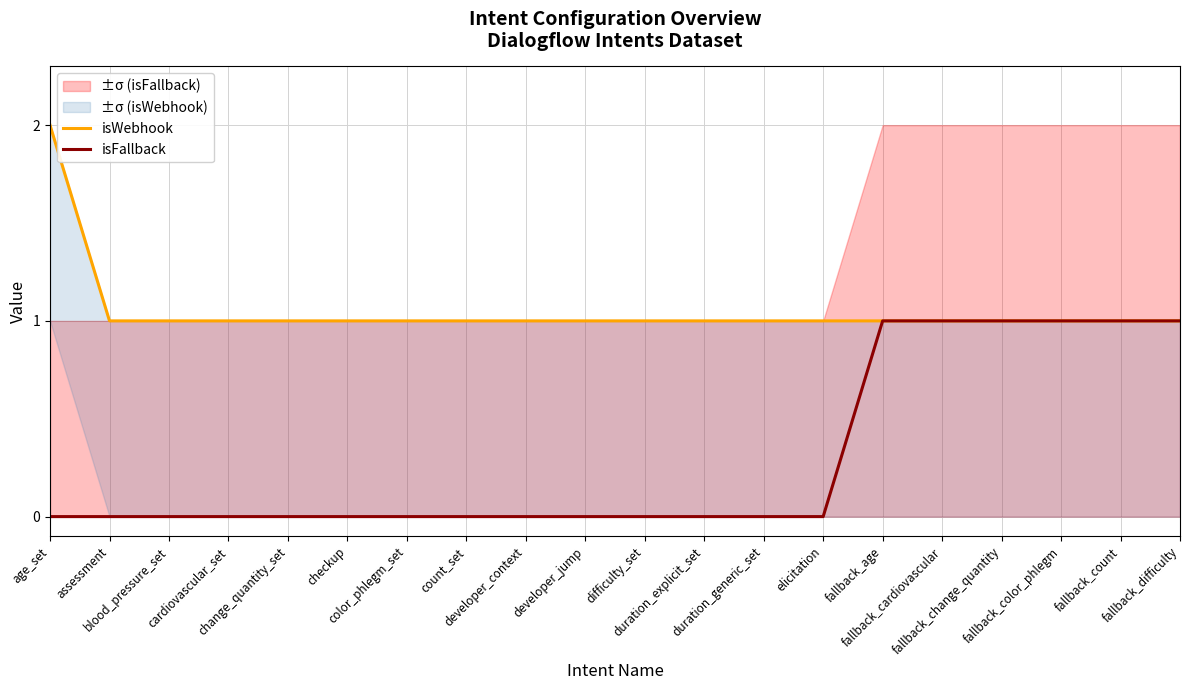

What is the difference between the second highest and second lowest values in the isFallback series?

1